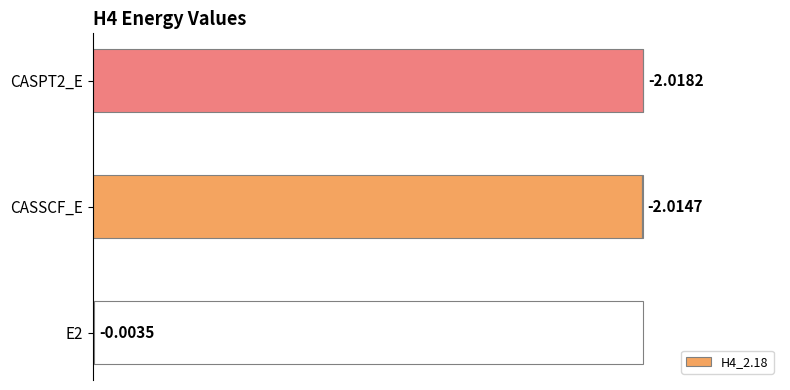

List the labels in order of value, largest first.

CASPT2_E, CASSCF_E, E2